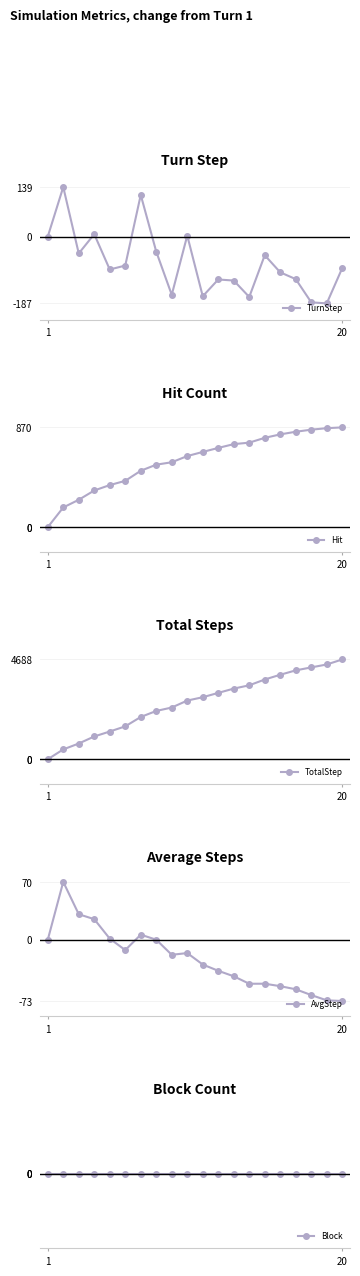

Which series has the largest total across all categories?

TotalStep